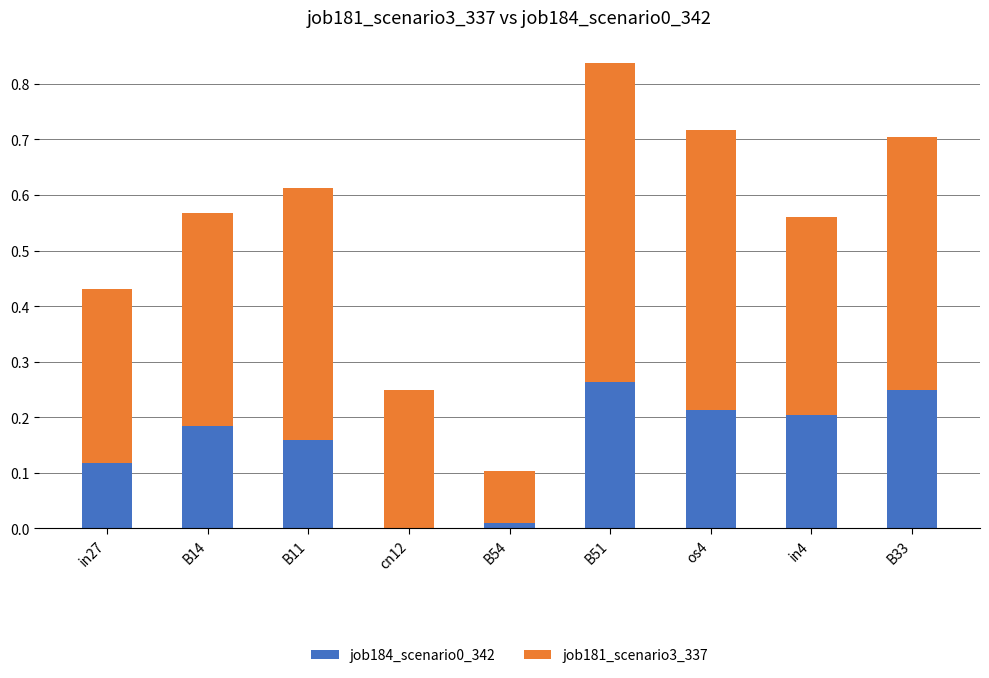

What is the total value across all series at os4?

0.7